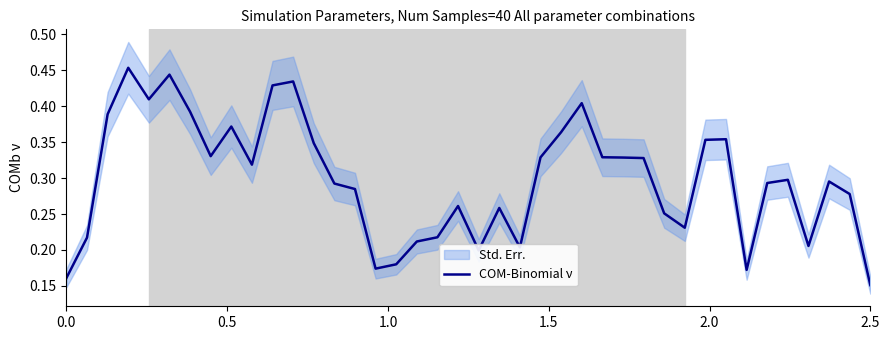

At which label does COM-Binomial ν reach its minimum?

2.5